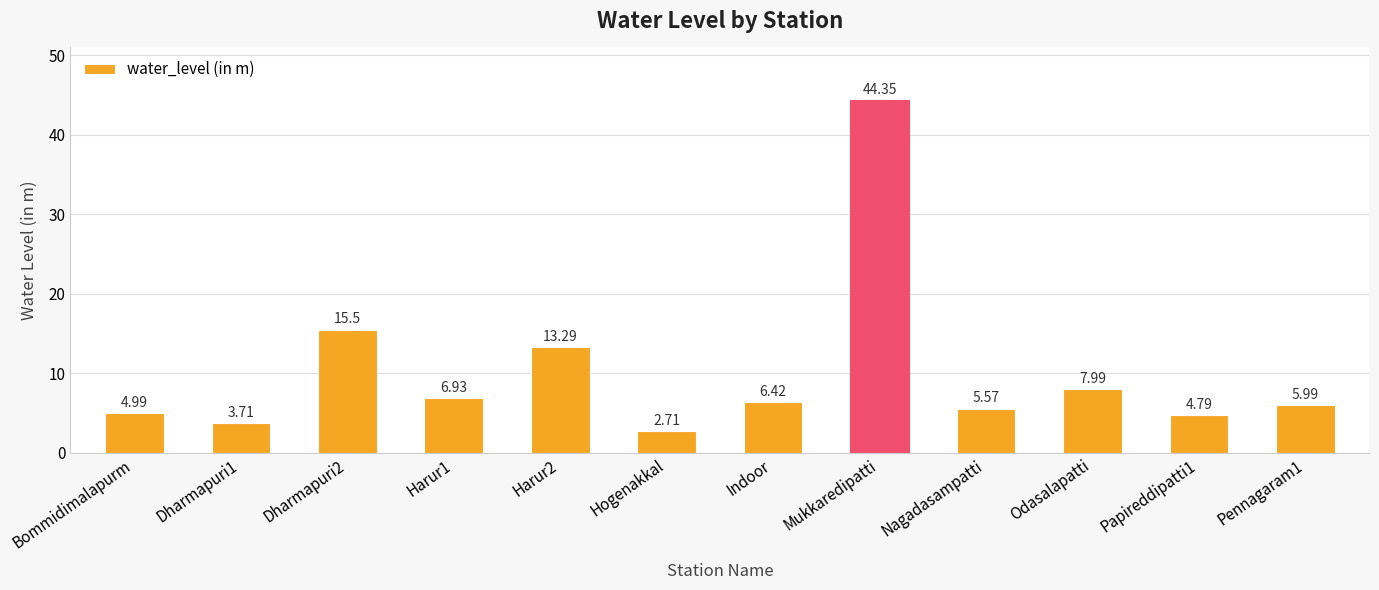

At which label does the data first exceed 6?

Dharmapuri2